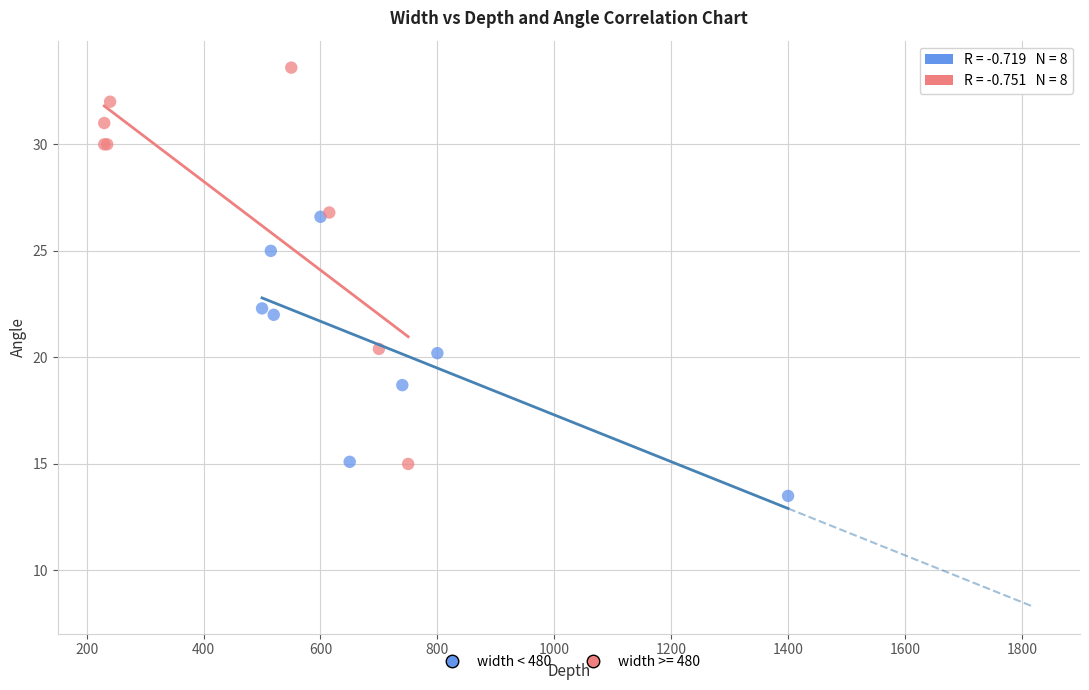

Which series reaches the minimum Y coordinate?

width < 480